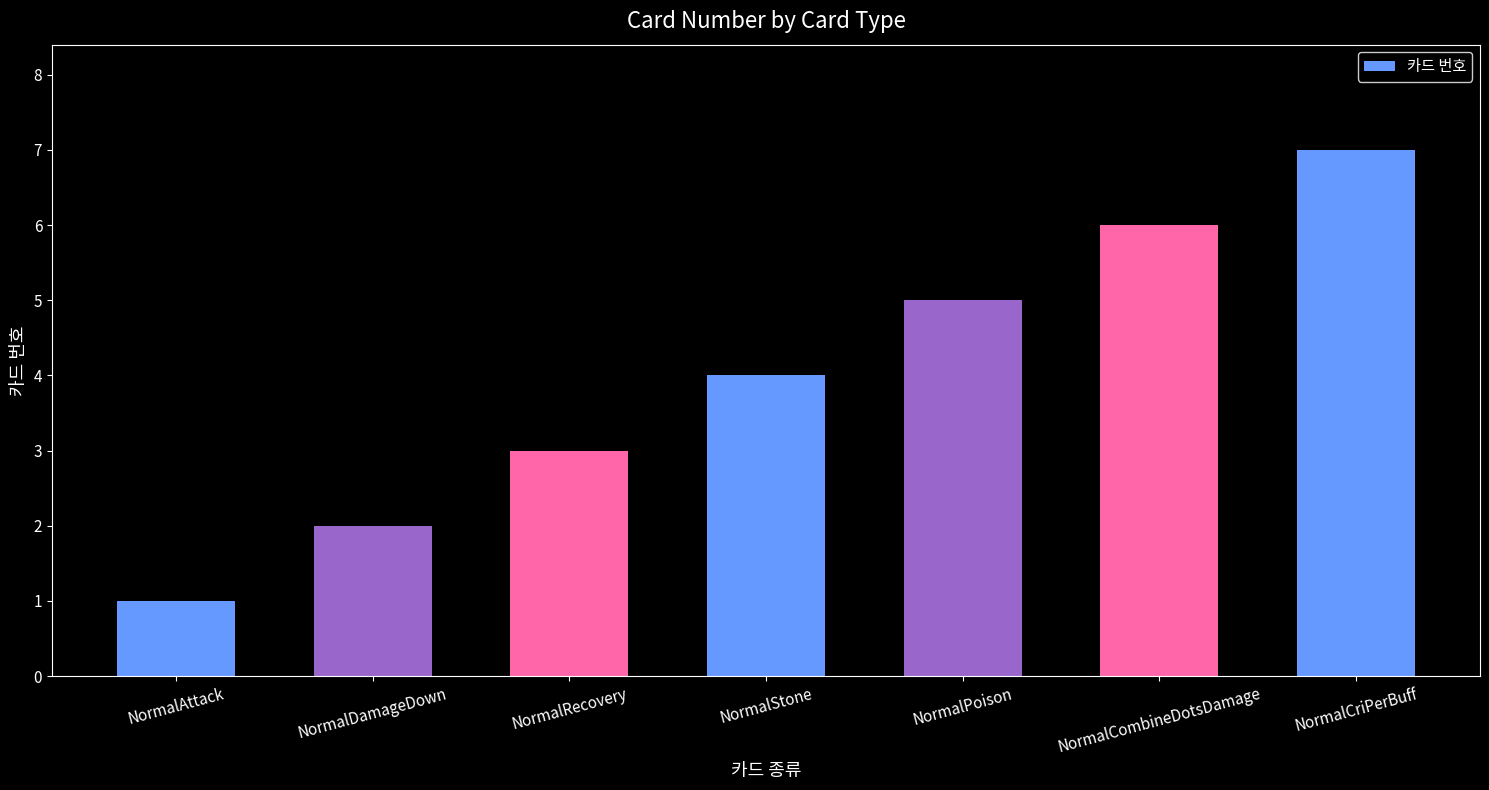

Which label corresponds to the smallest value in the chart?

NormalAttack